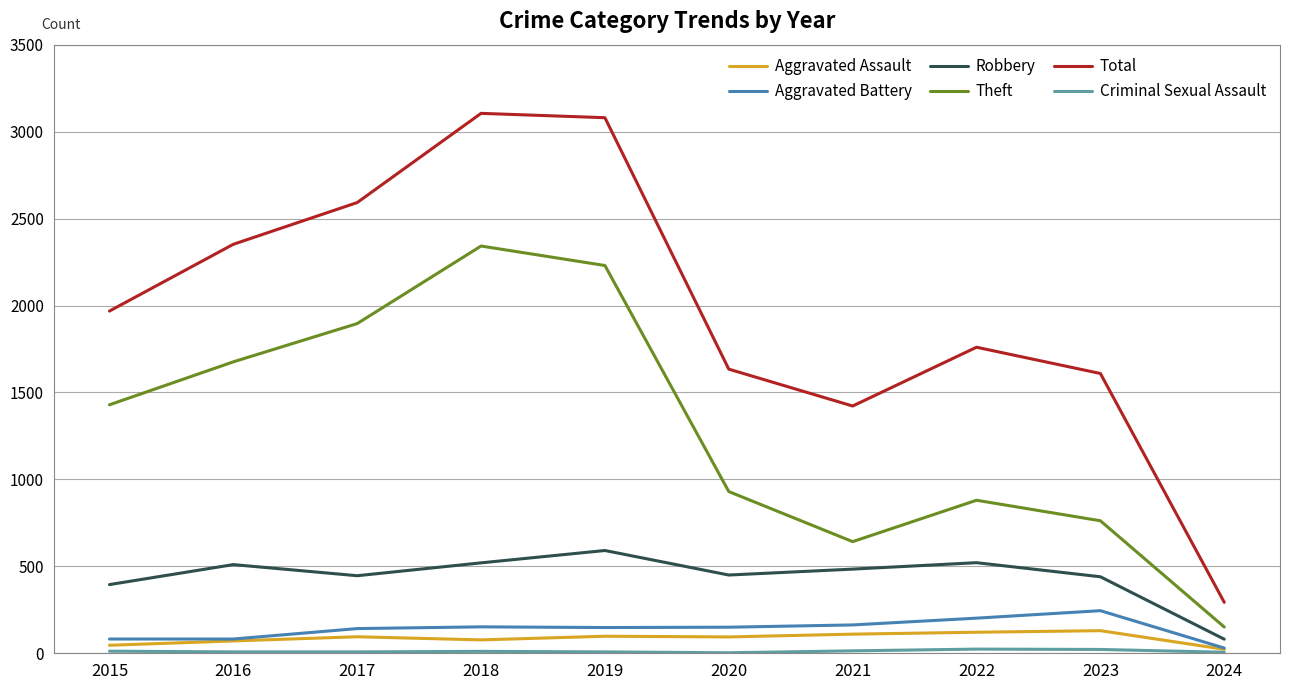

Which series has the largest total across all categories?

Total